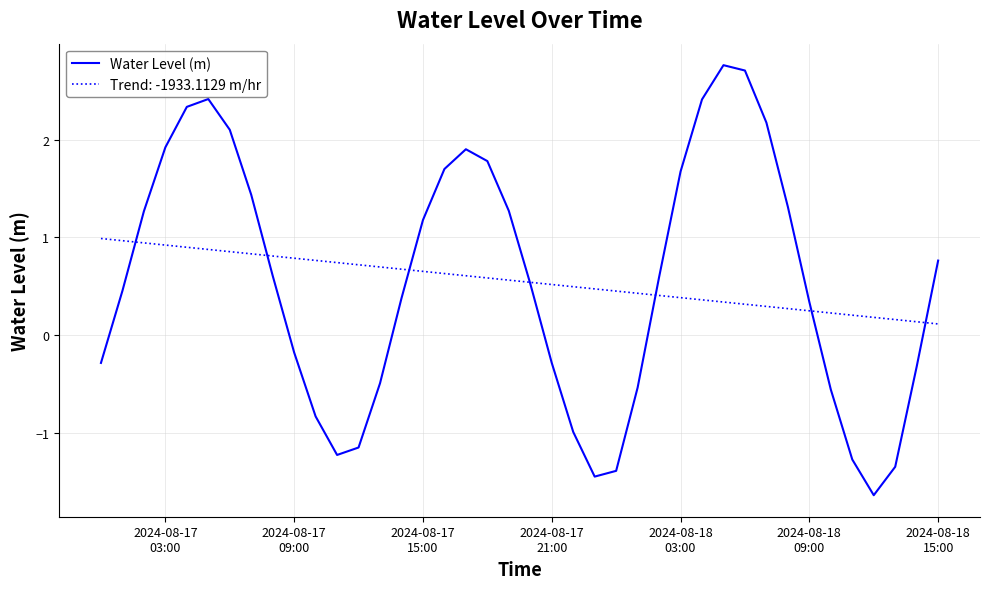

Which series has the widest spread of values?

Water Level (m)